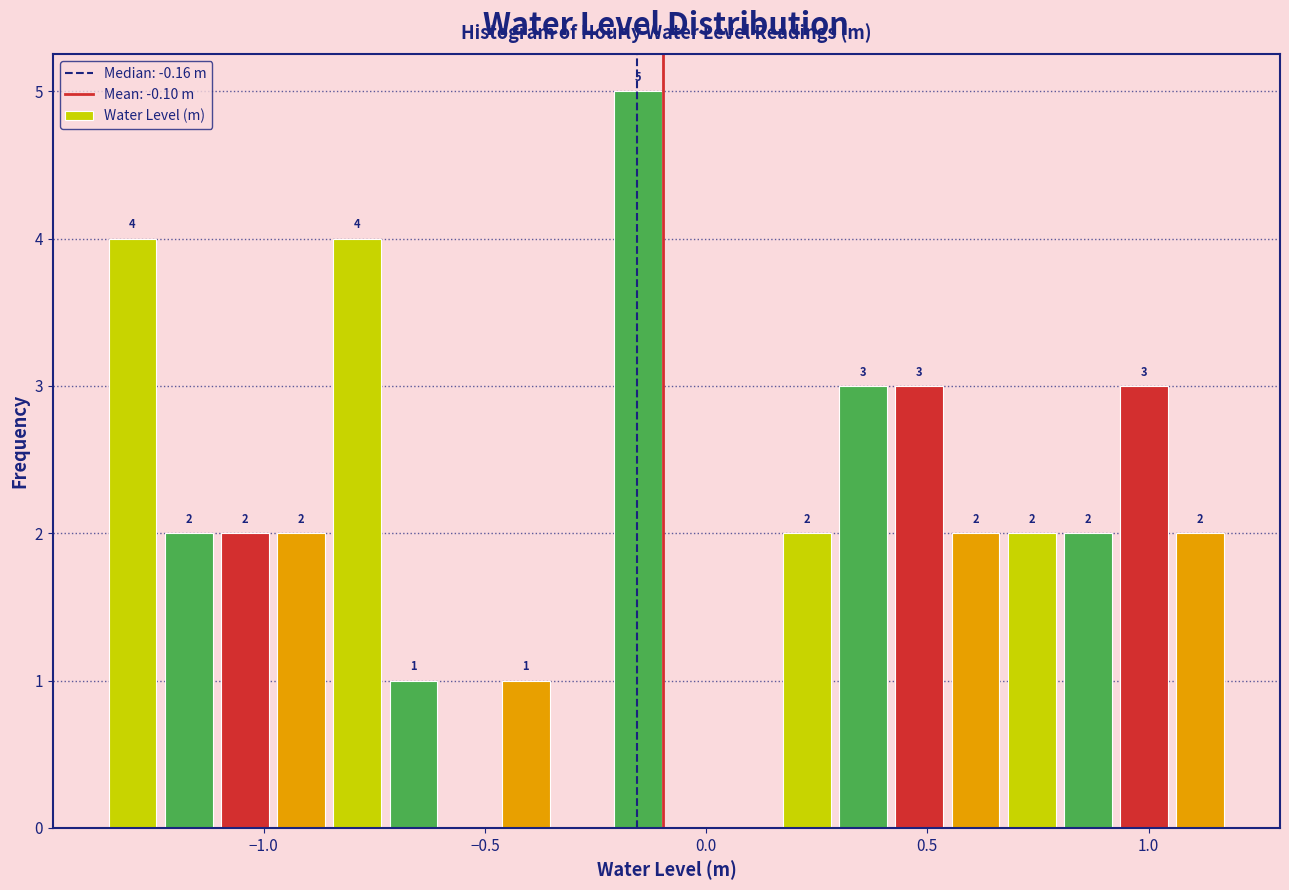

Read against the x-axis, roughly where is the centre of the tallest bar?

-0.15